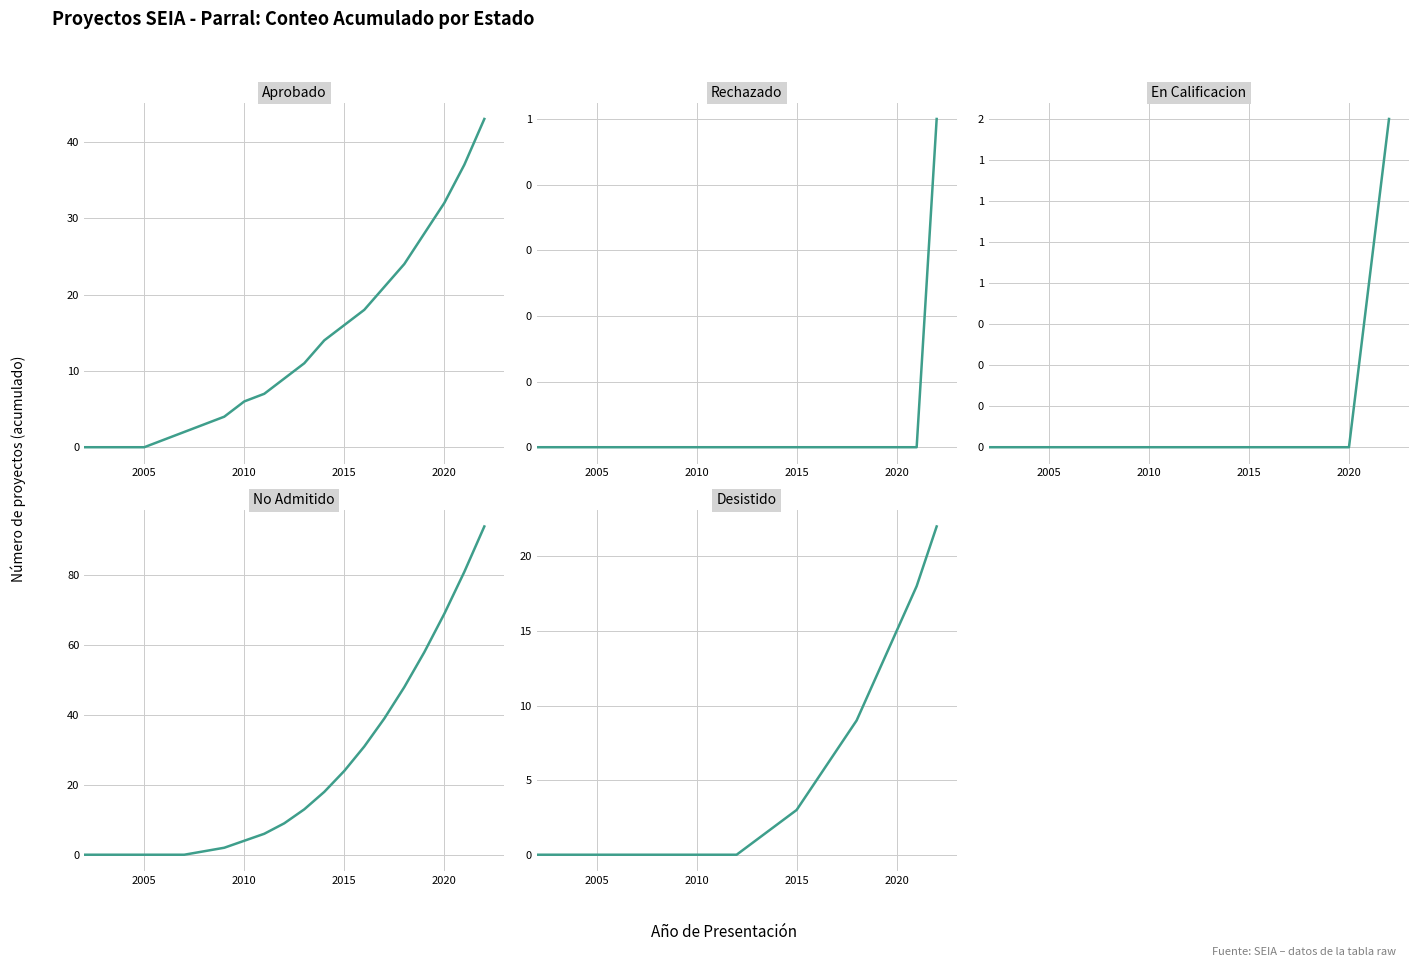

How many positive values does the No Admitido series have?

15